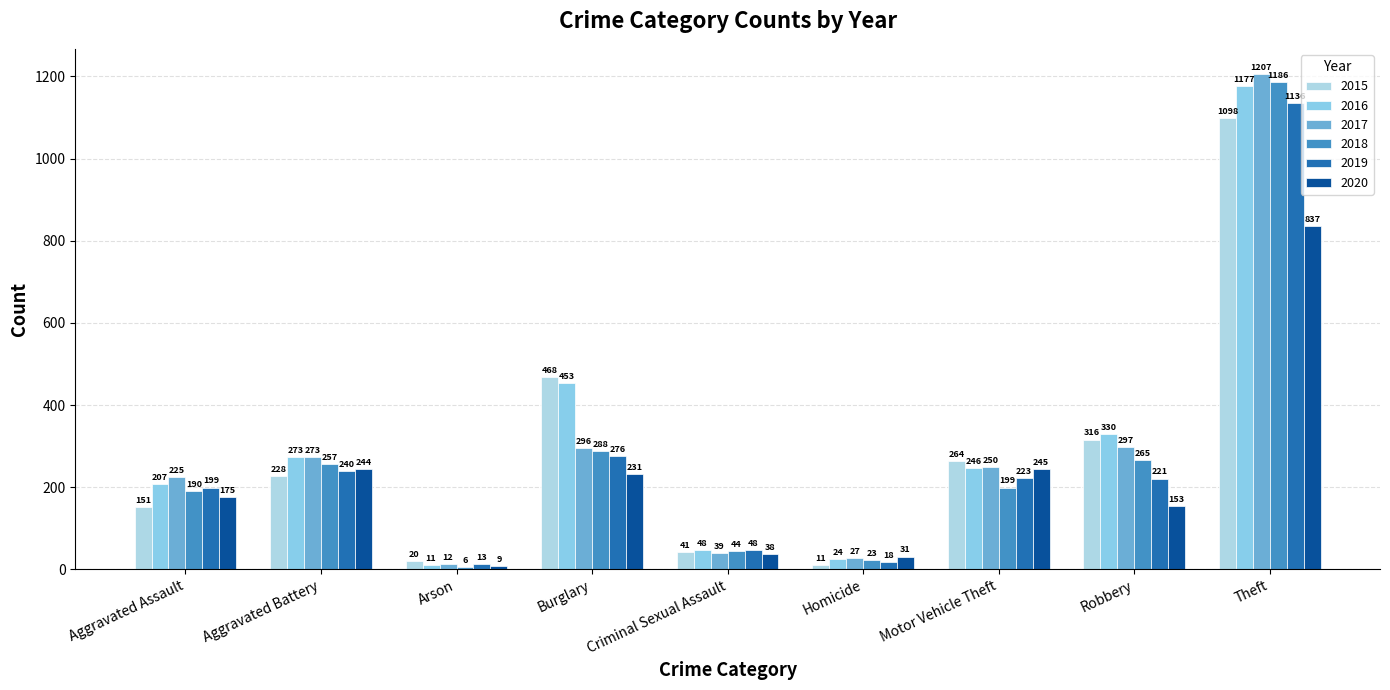

What is the total value across all series at Homicide?

134